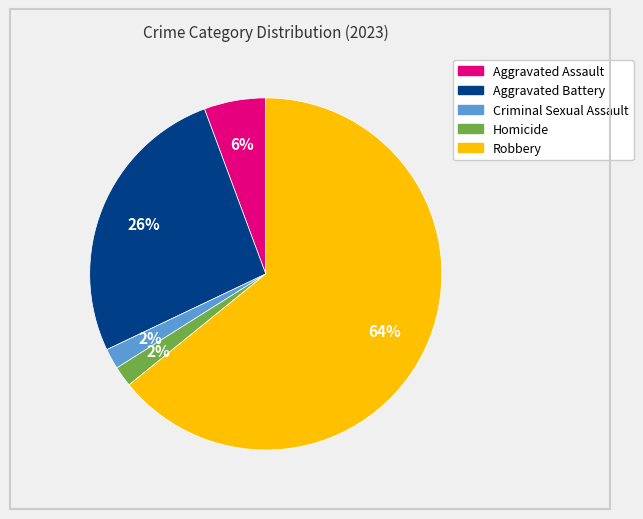

How many slices are in this pie chart?

5